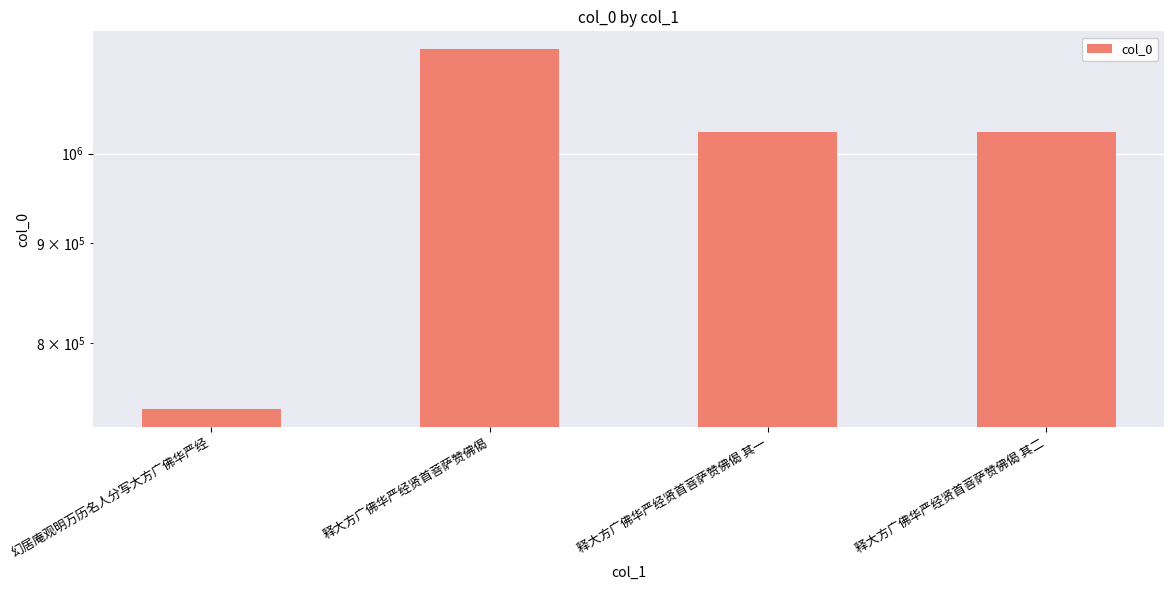

How many data points are less than 1025098?

2